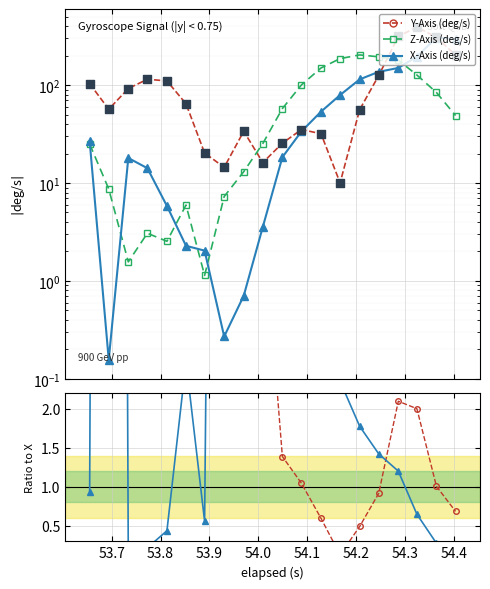

Which series has the largest Y range (max minus min)?

Y-Axis (deg/s)